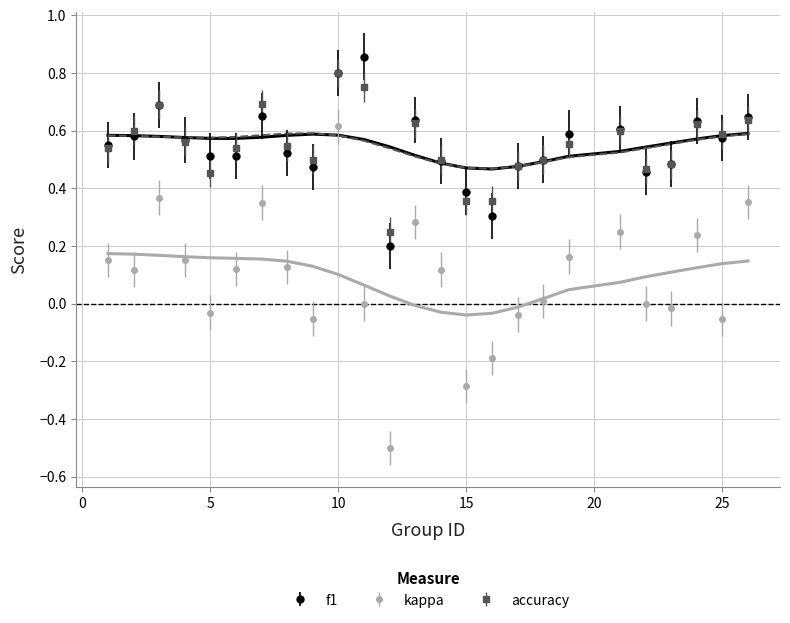

How many interior local peaks does the f1 series have?

6